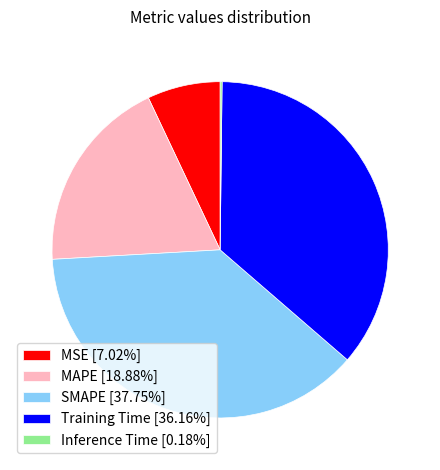

Is the sum of SMAPE [37.75%] and MAPE [18.88%] greater than half?

Yes